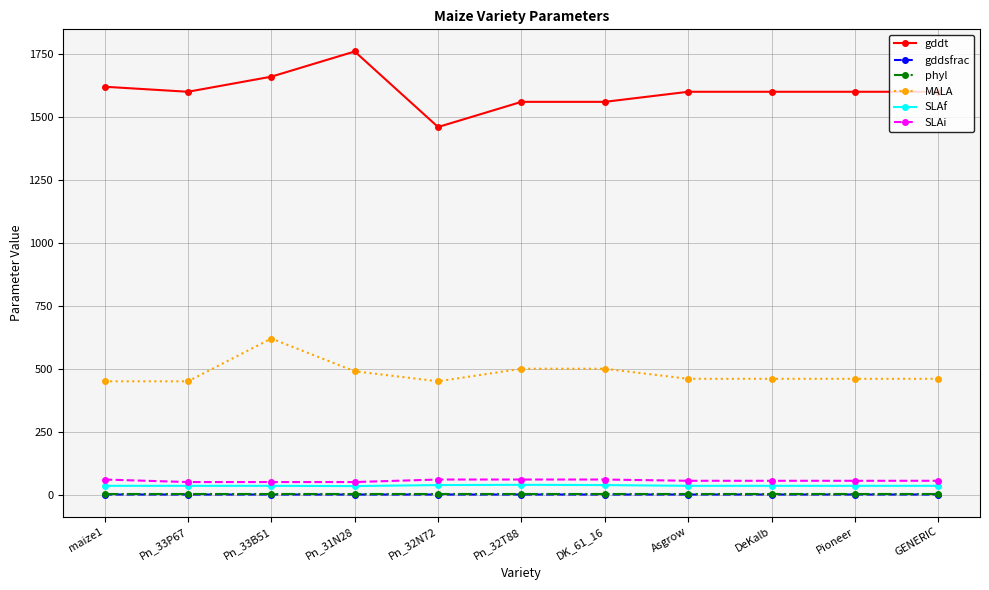

True or false: gddsfrac and phyl intersect in this chart.

False